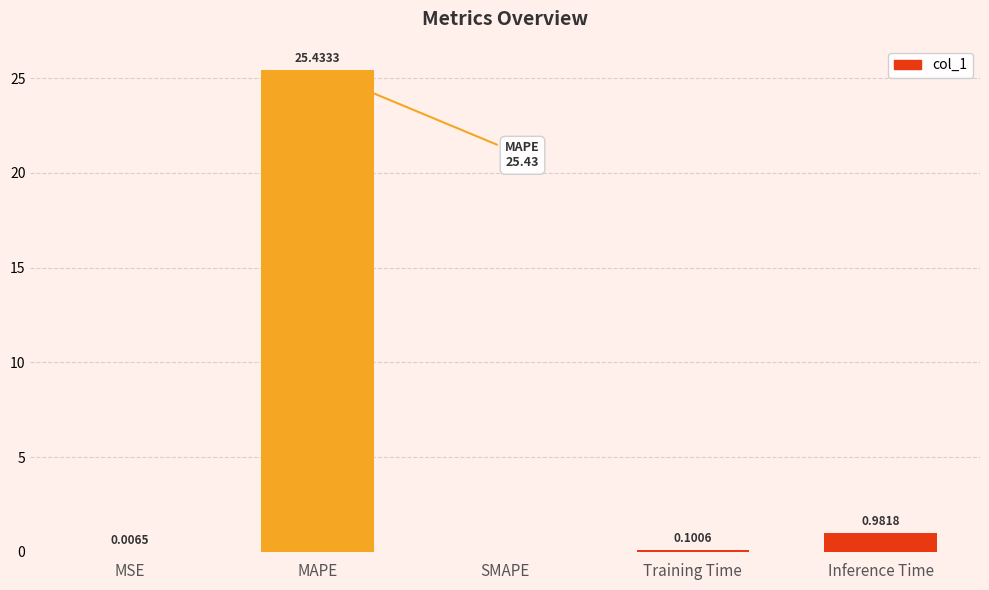

Which category has the highest value across all series?

MAPE